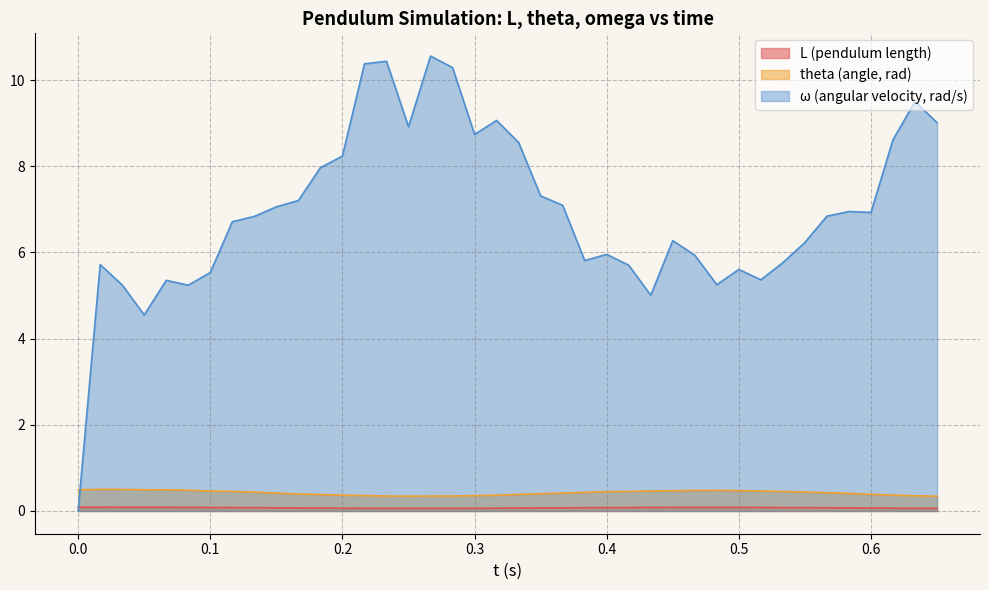

How many intersections are there between omega and L?

1